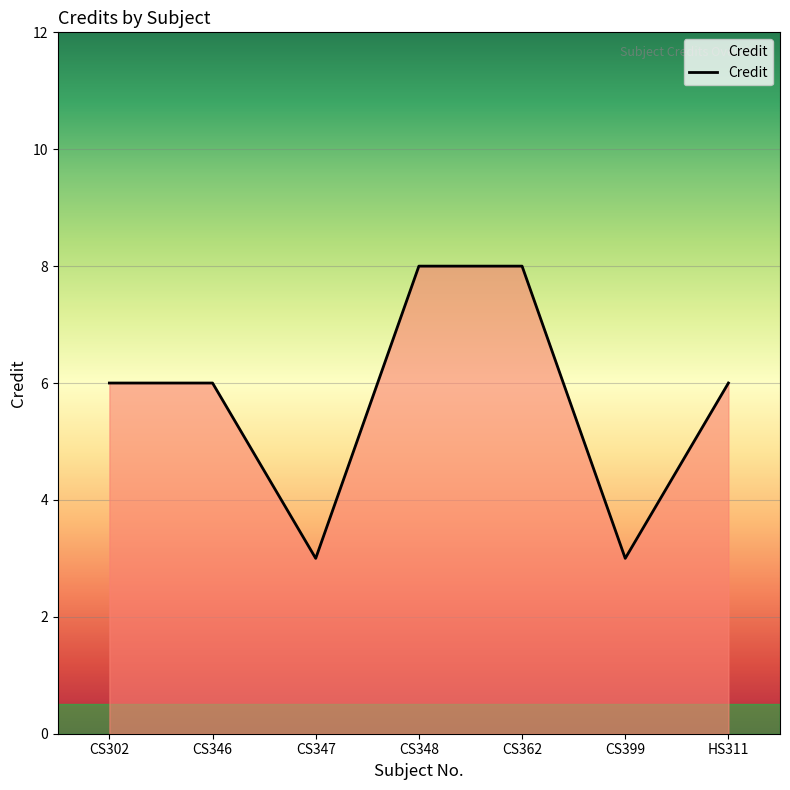

Reading left to right, what are all the values shown in this chart?

CS302=6	CS346=6	CS347=3	CS348=8	CS362=8	CS399=3	HS311=6